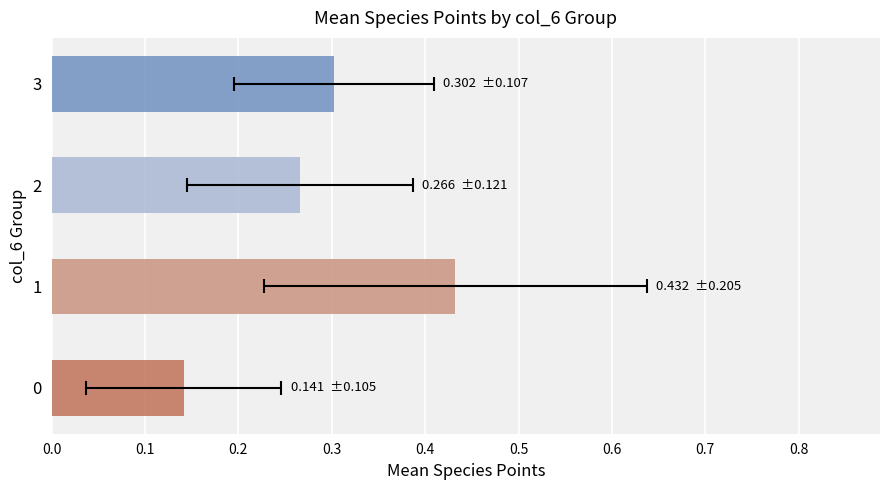

List the labels in order of value, largest first.

1, 3, 2, 0